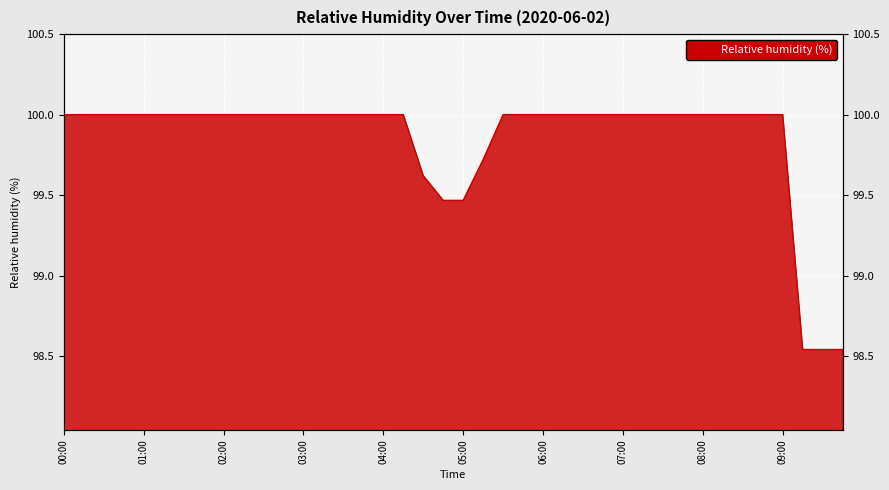

What is the label of the 28th point from the left?

06:45